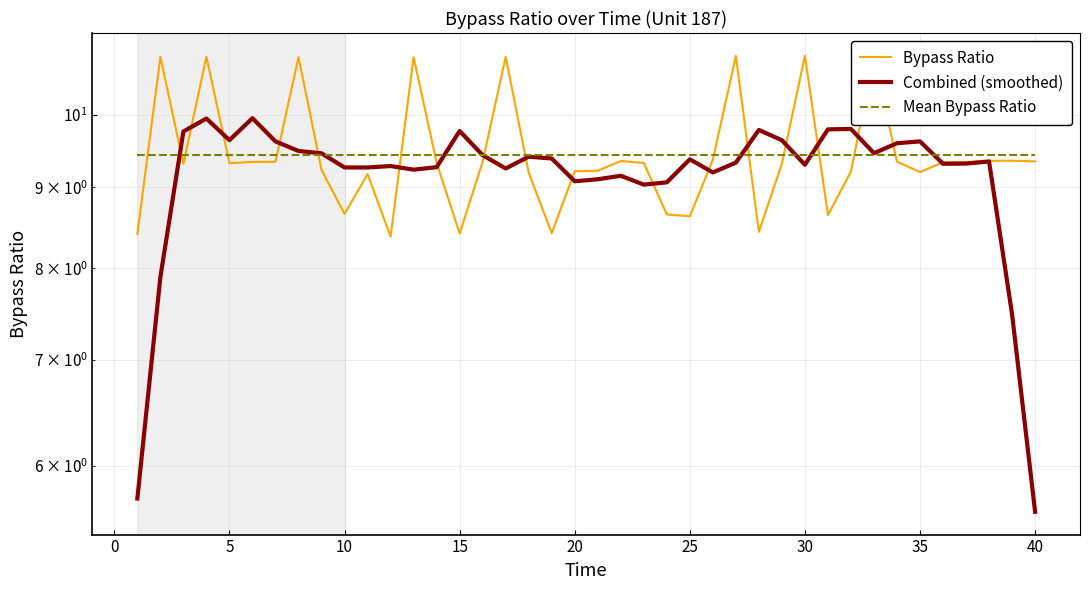

Which series has the largest range (max minus min)?

Combined (smoothed)